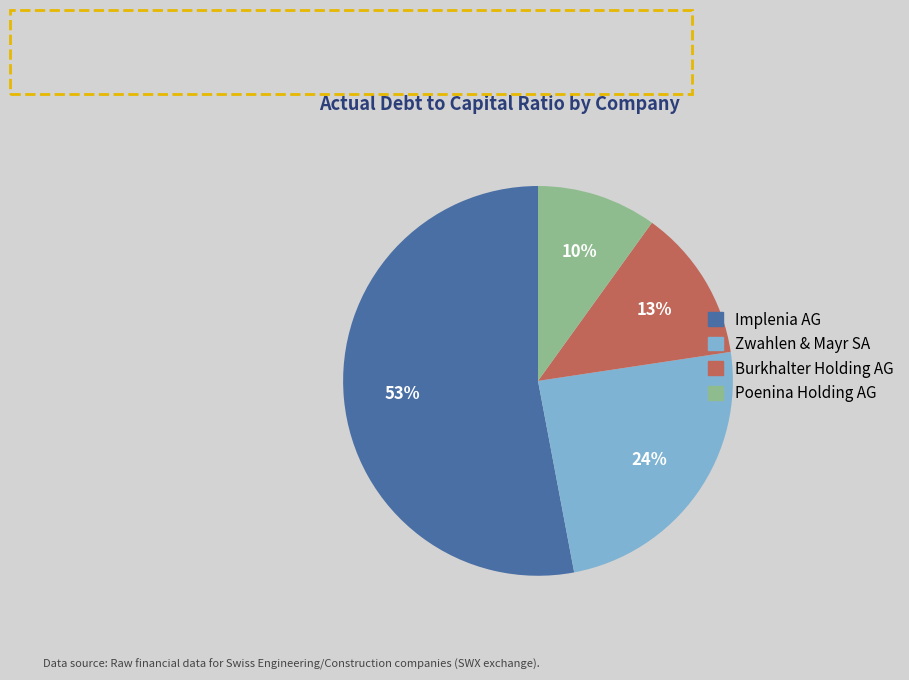

Is there a majority slice in this chart?

Yes